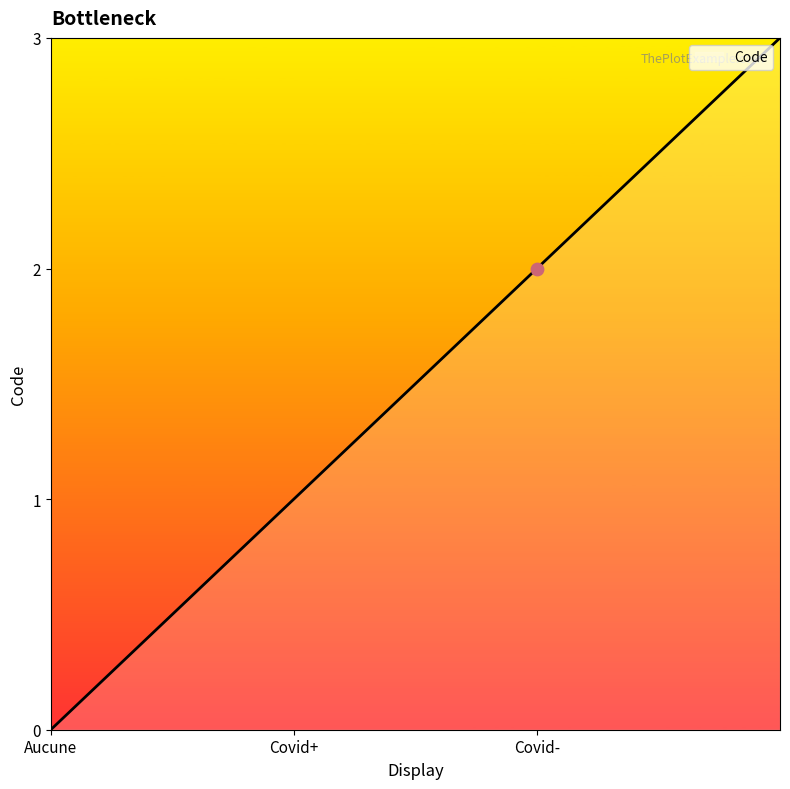

True or false: there are more than 1 points higher than both neighbors.

False